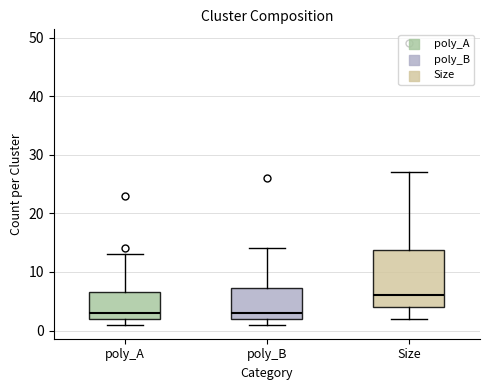

Reading left to right, transcribe this box plot: for each box, give where its median line is, the range the box spans, and where its two whiskers end, as read against the y-axis. The values are not printed on the chart, so give them approximately, as read against the axis.

poly_A: median 3, box 2 to 7, whiskers 1 to 13
poly_B: median 3, box 2 to 7, whiskers 1 to 14
Size: median 6, box 4 to 14, whiskers 2 to 27